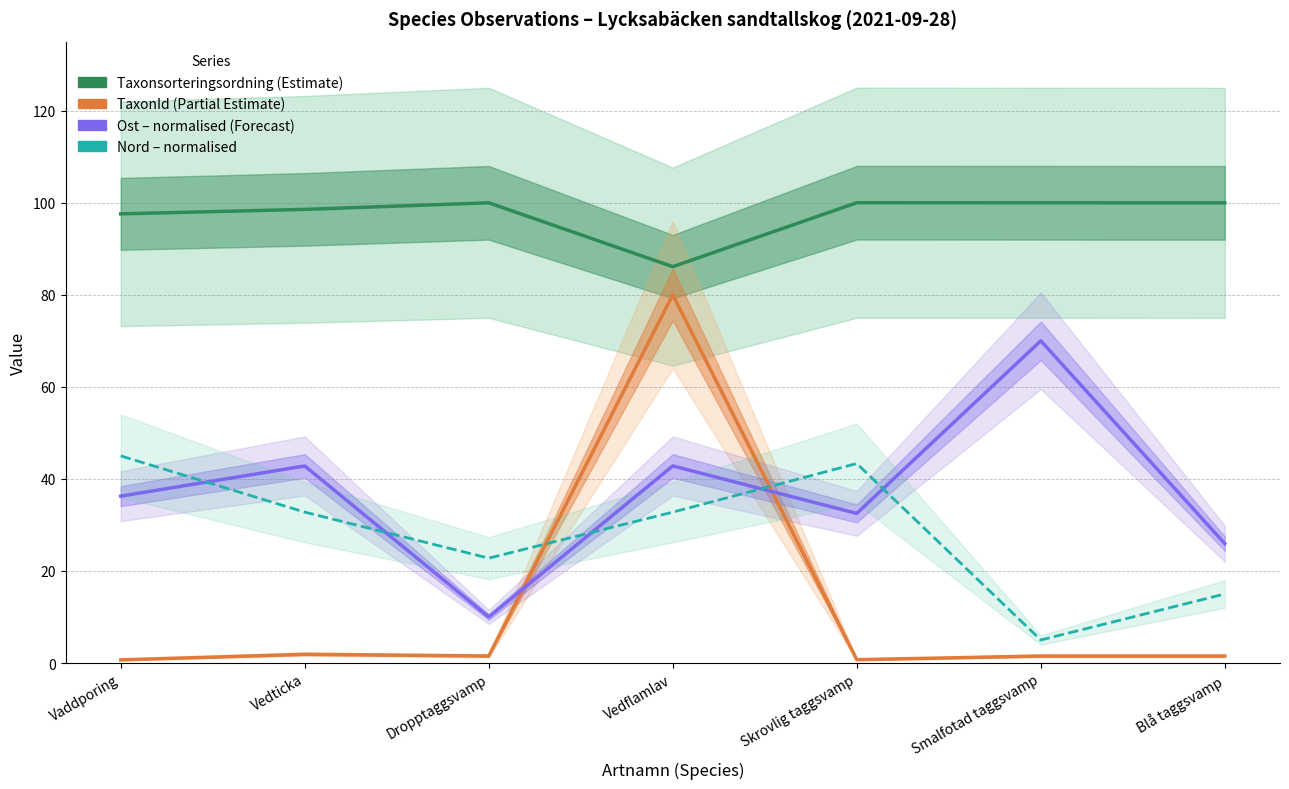

Where is the first local maximum for Taxonsorteringsordning?

Dropptaggsvamp